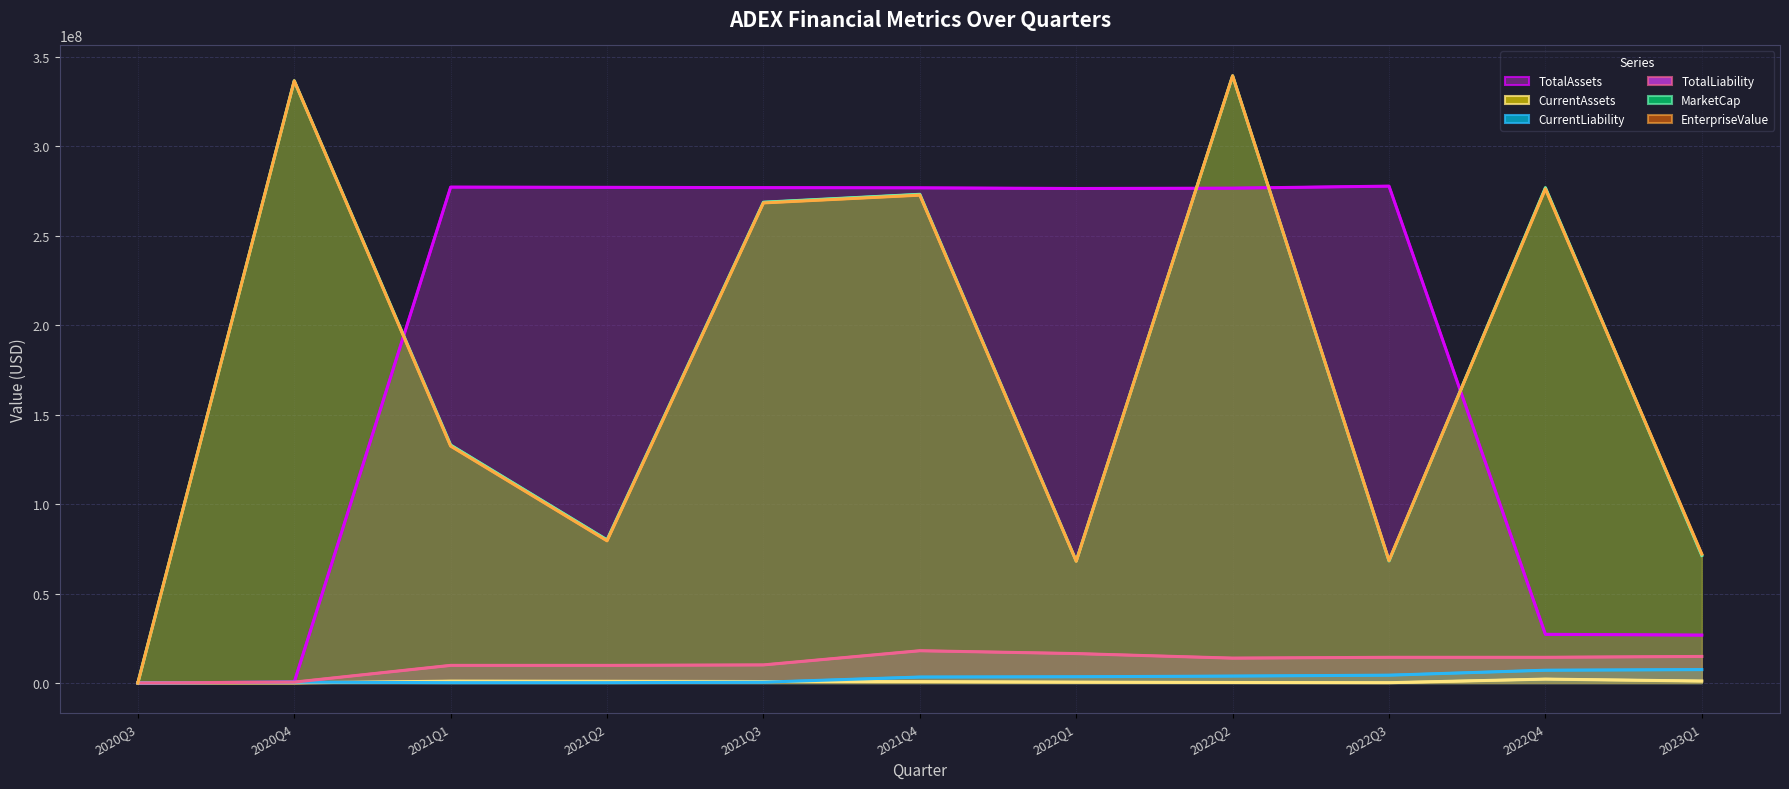

The value of TotalAssets at 2023Q1 is 26767411. True or false?

True